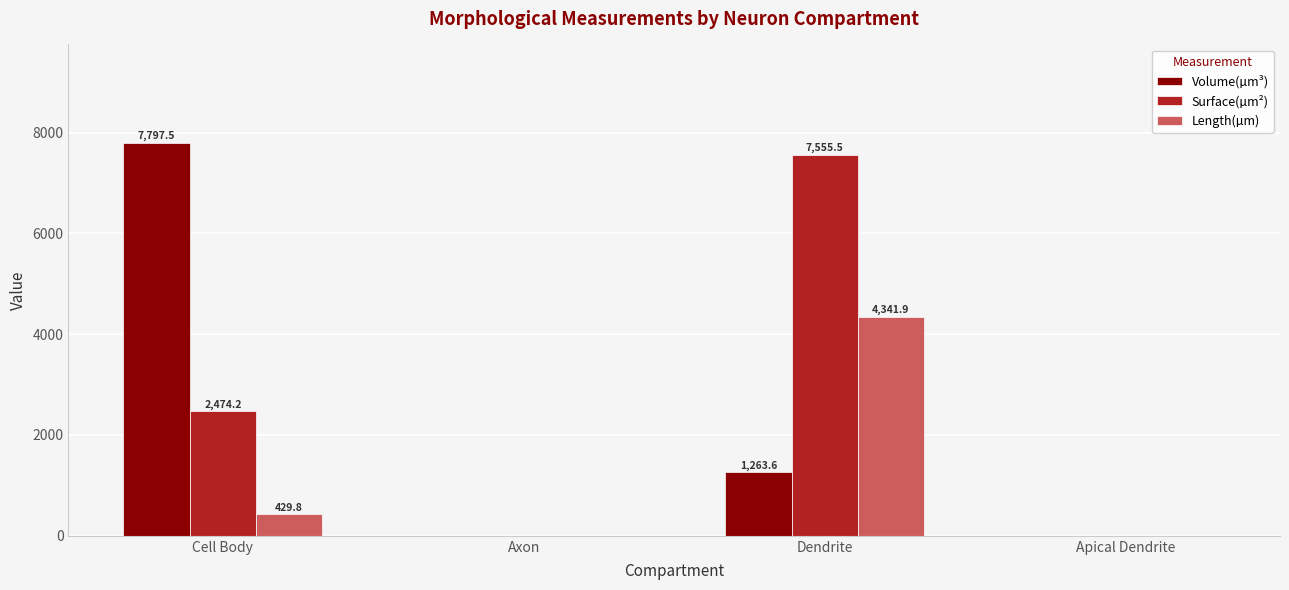

How many values in Surface(µm²) are above zero?

2